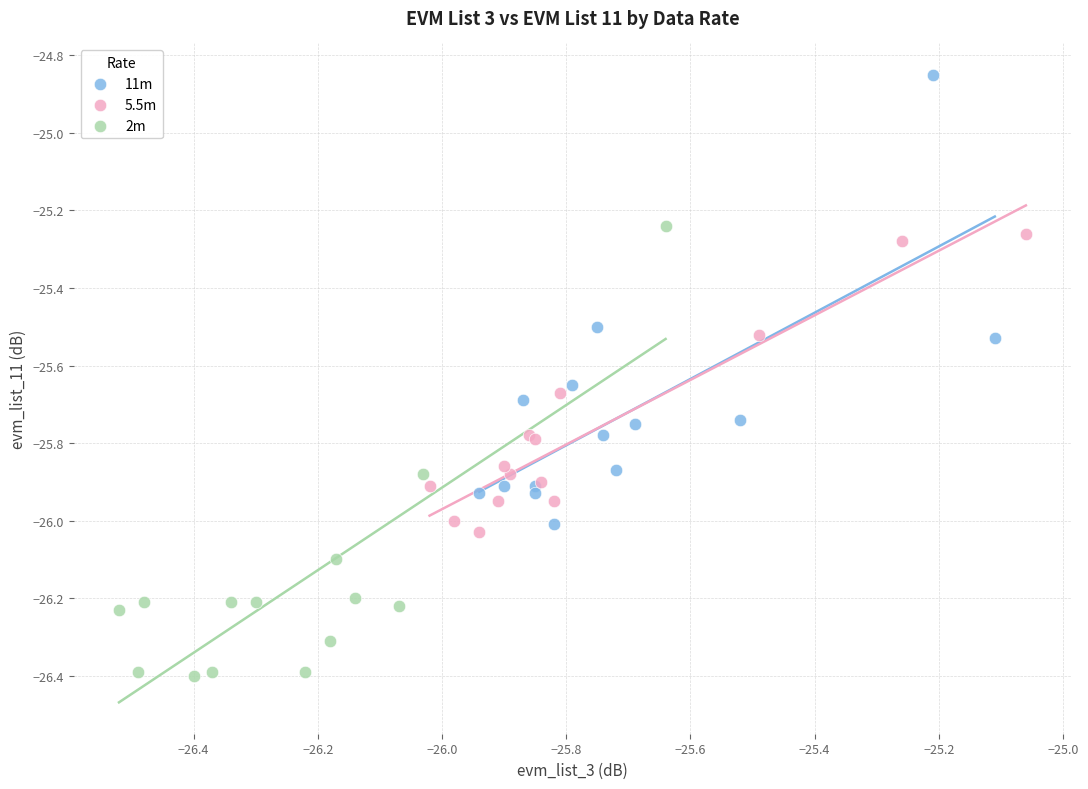

Which series reaches the minimum Y coordinate?

2m